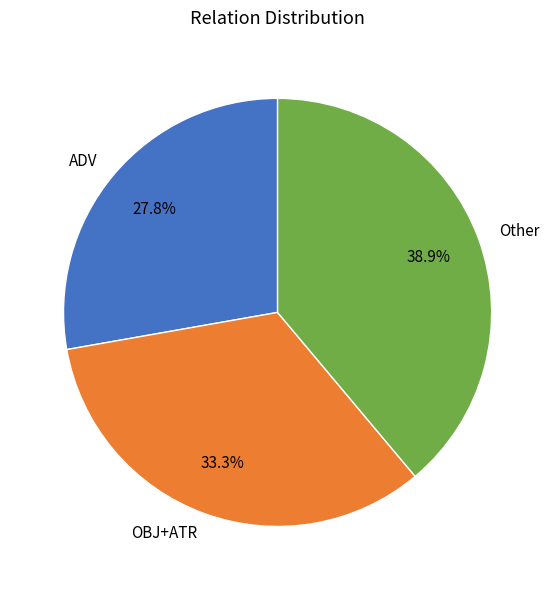

Rank the categories by value from lowest to highest.

ADV, OBJ+ATR, Other